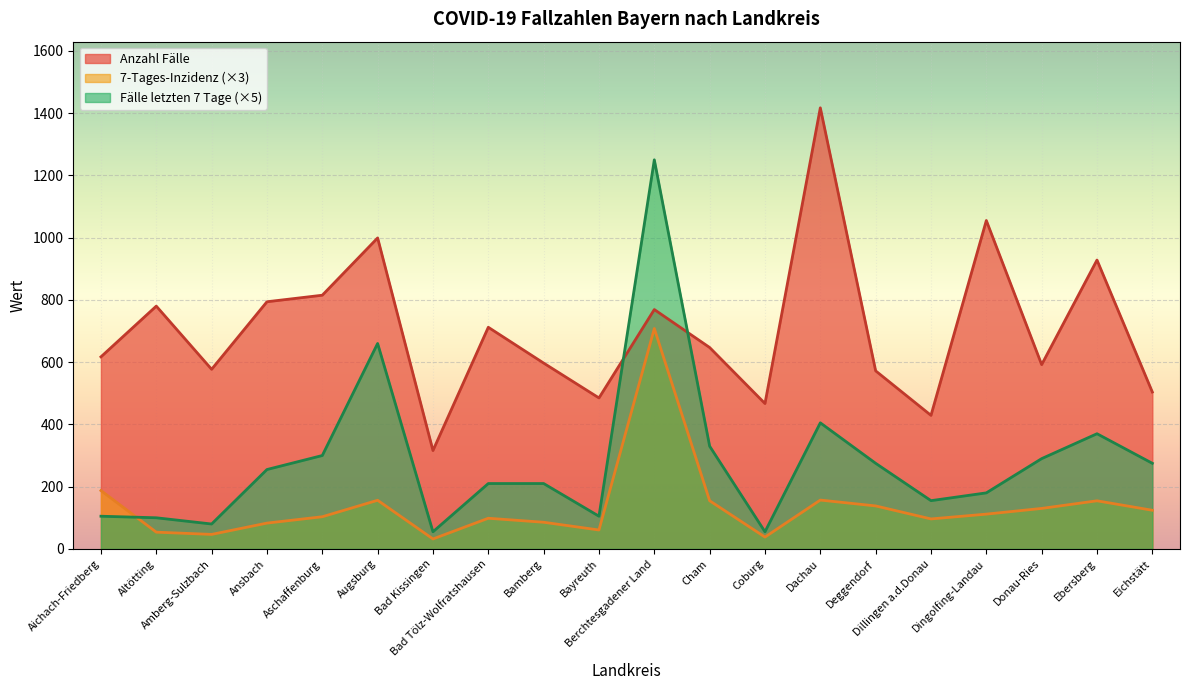

True or false: Anzahl Fälle and 7-Tages-Inzidenz (×3) intersect in this chart.

False